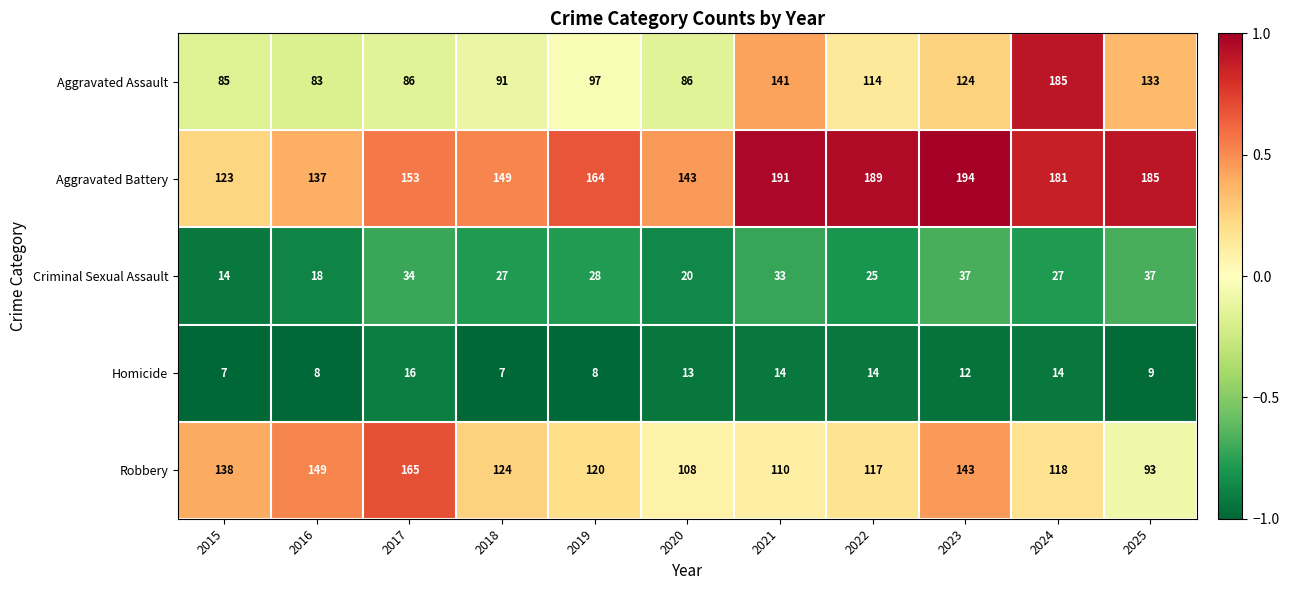

At which label does Robbery reach its peak?

2017